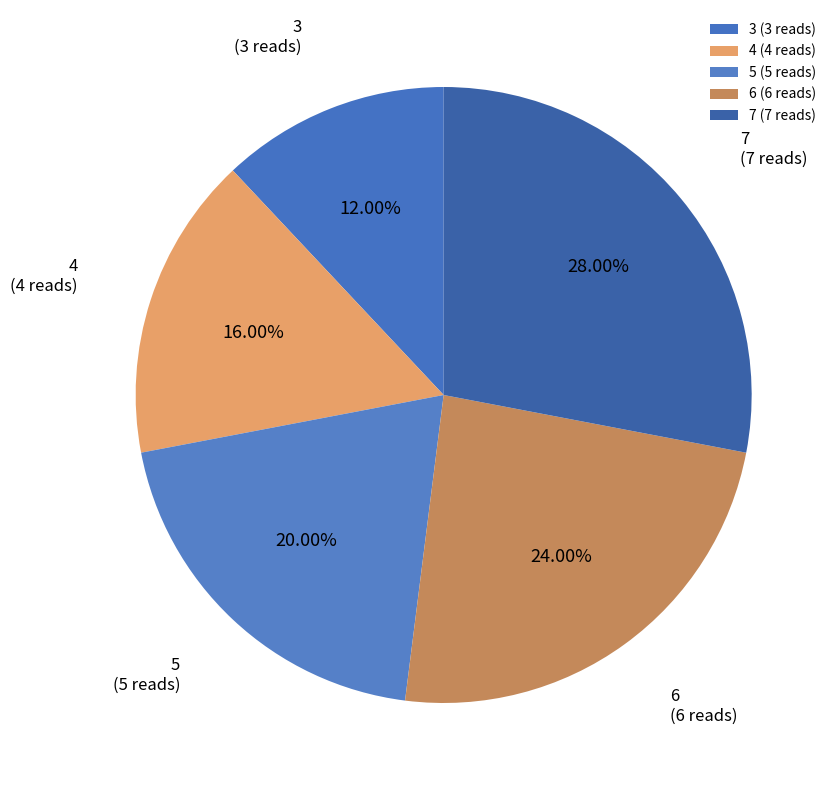

The 5 slice represents 20% of the pie. True or false?

True